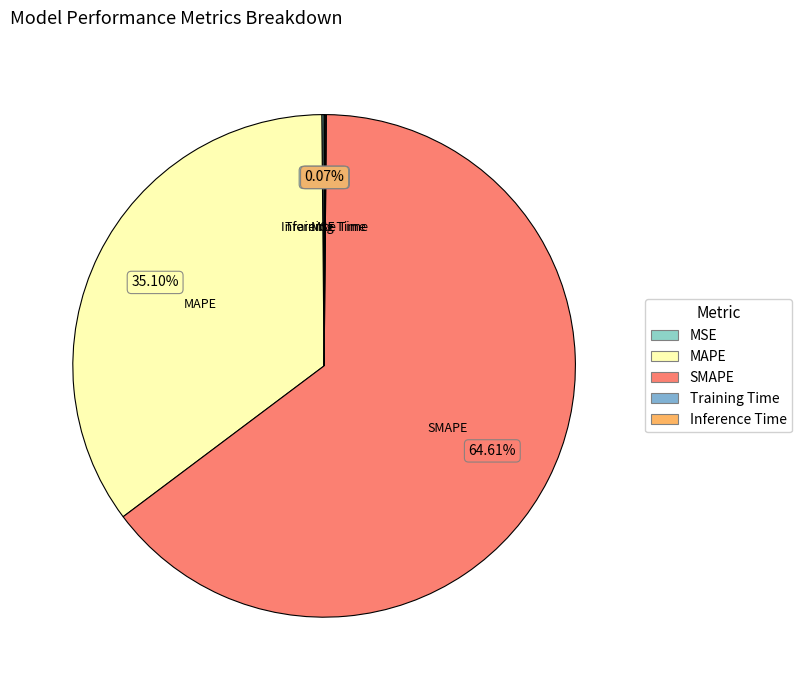

Which slice is the largest?

SMAPE